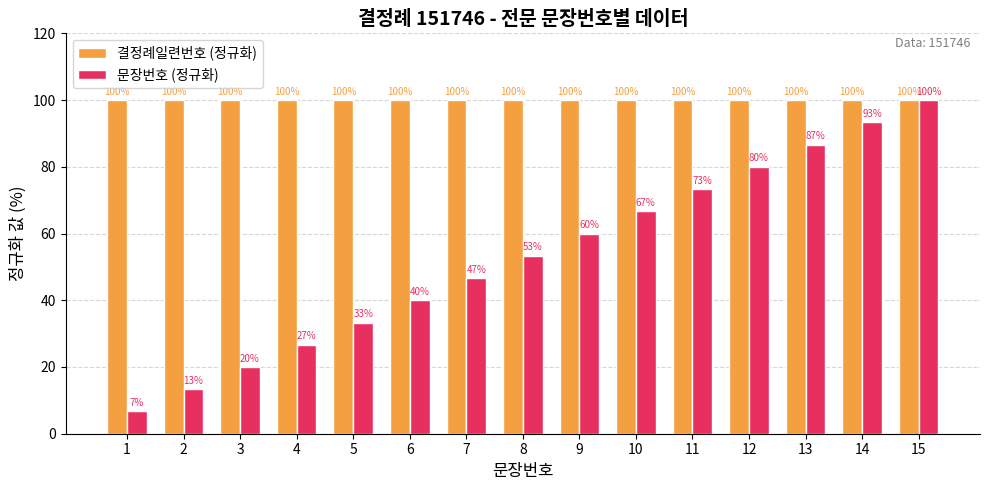

Are the bars grouped side by side (vs. stacked)?

Yes